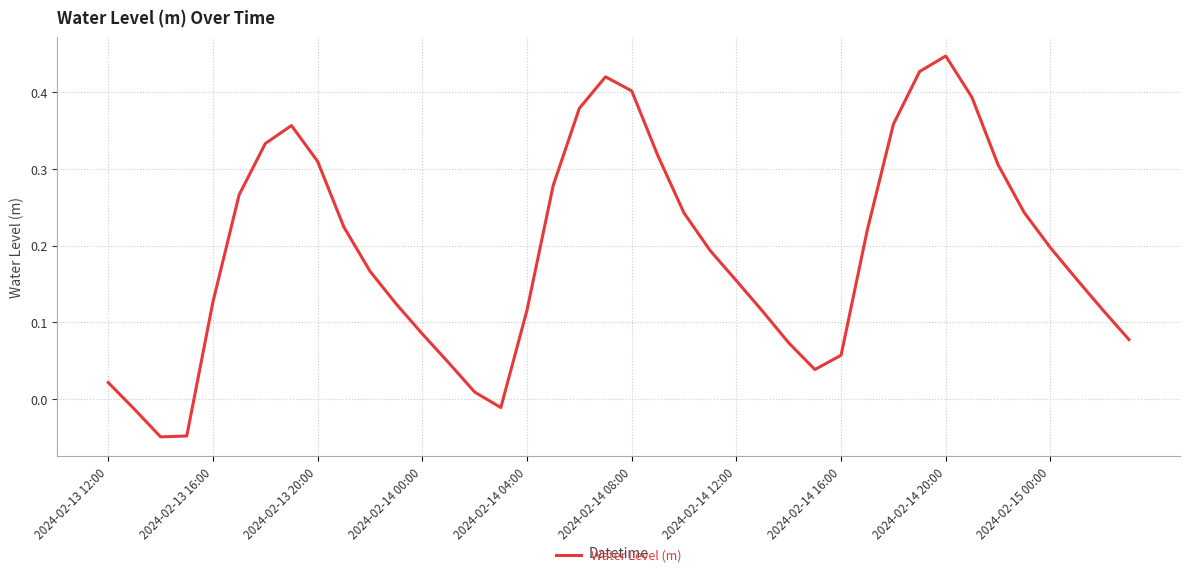

What is the difference between the maximum and minimum values?

0.5